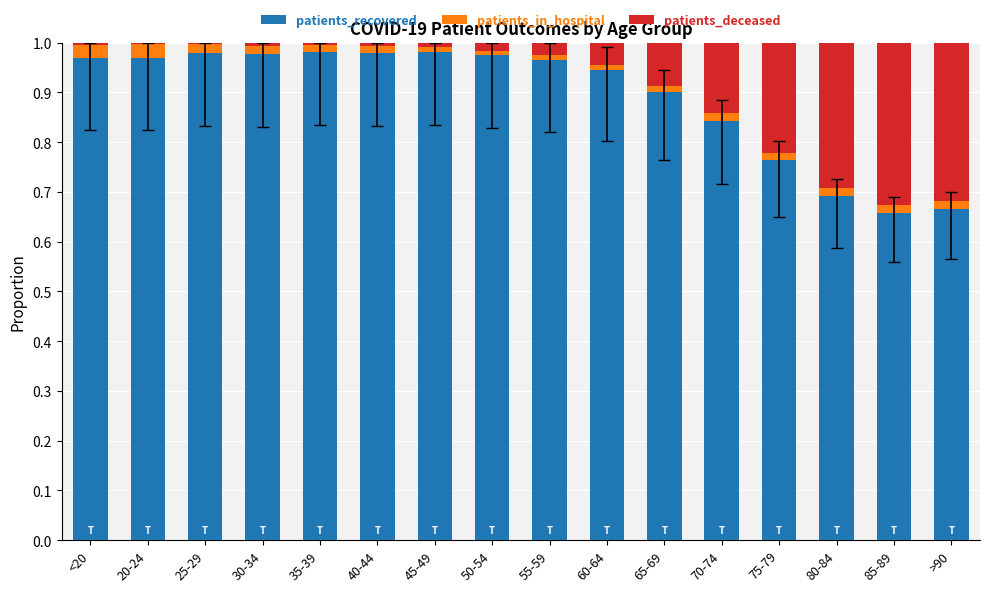

The patients_recovered series shows 0.7 at 85-89. True or false?

True